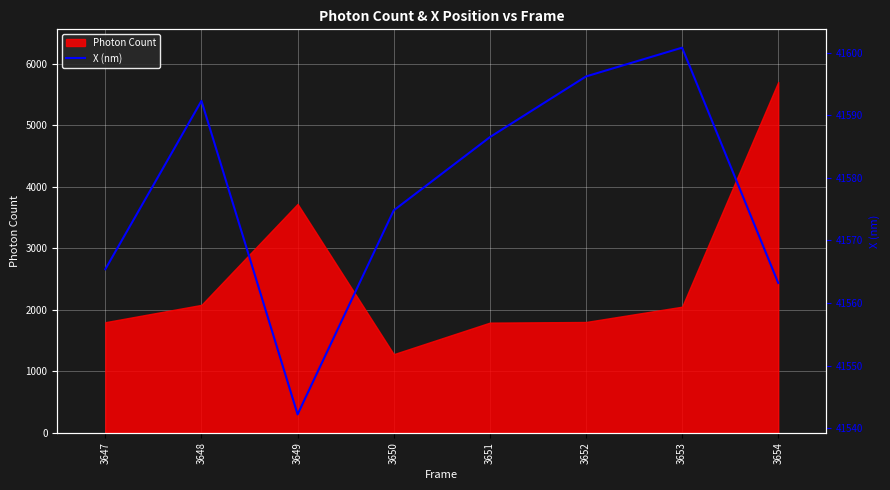

What is the lowest value of the Photon Count series?

1276.7